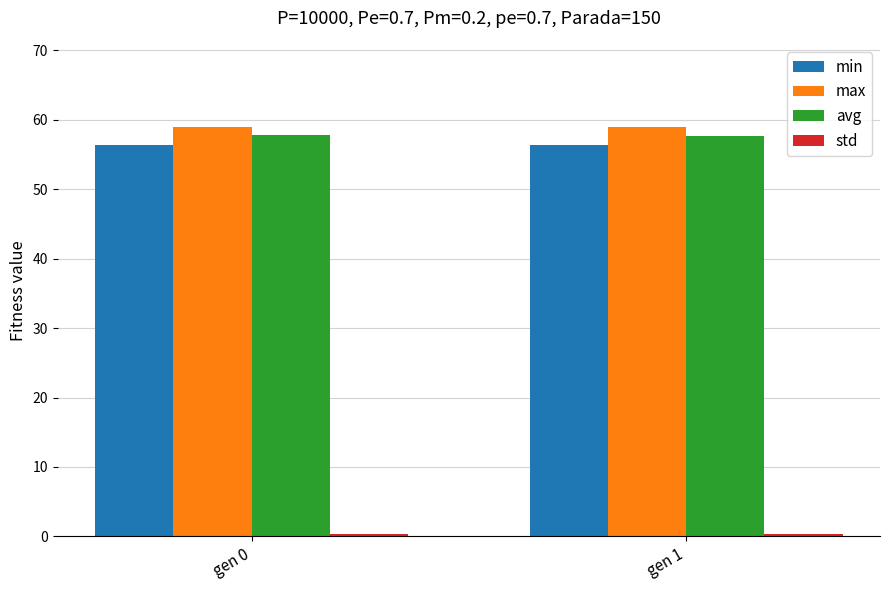

Is it true that min equals 56.4 at gen 0?

True